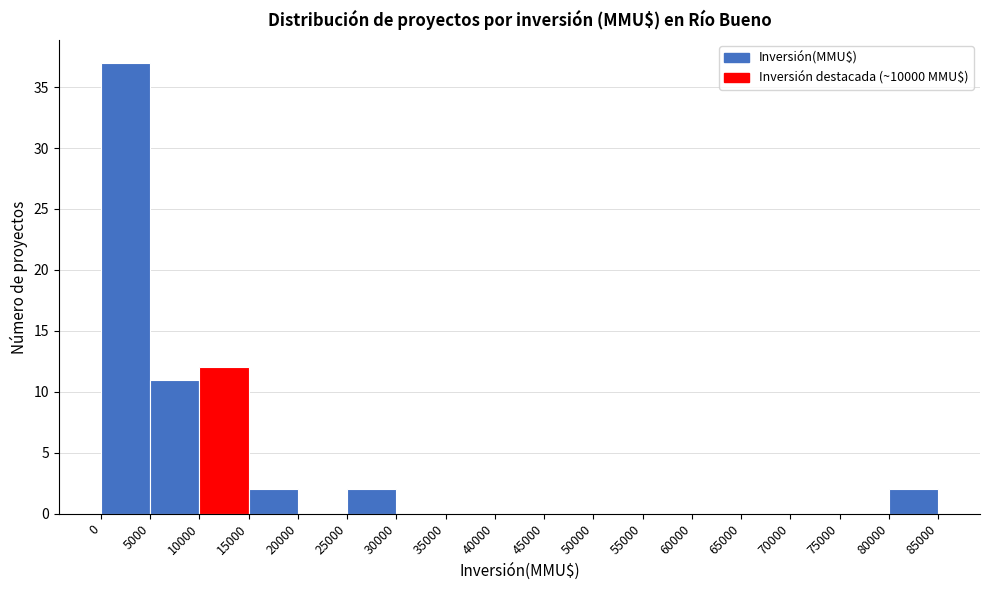

Which range on the x-axis has the tallest bar?

0 to 5000